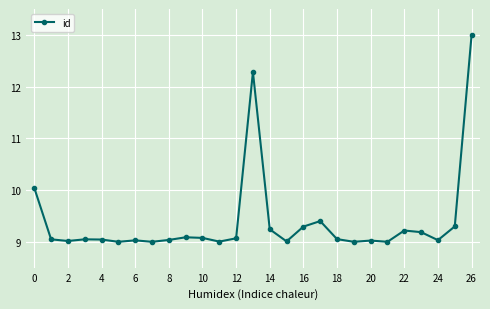

What is the average value?

9.4